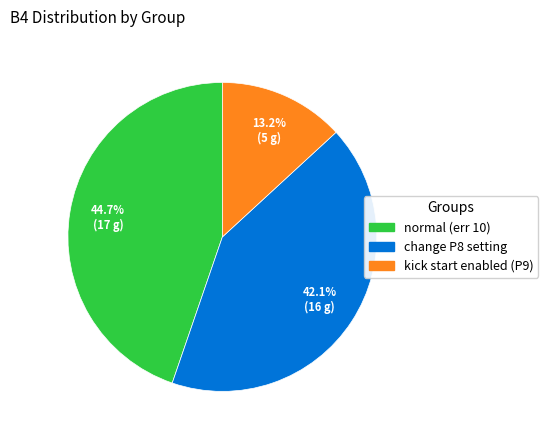

Does kick start enabled (P9) represent more than half of the total?

No